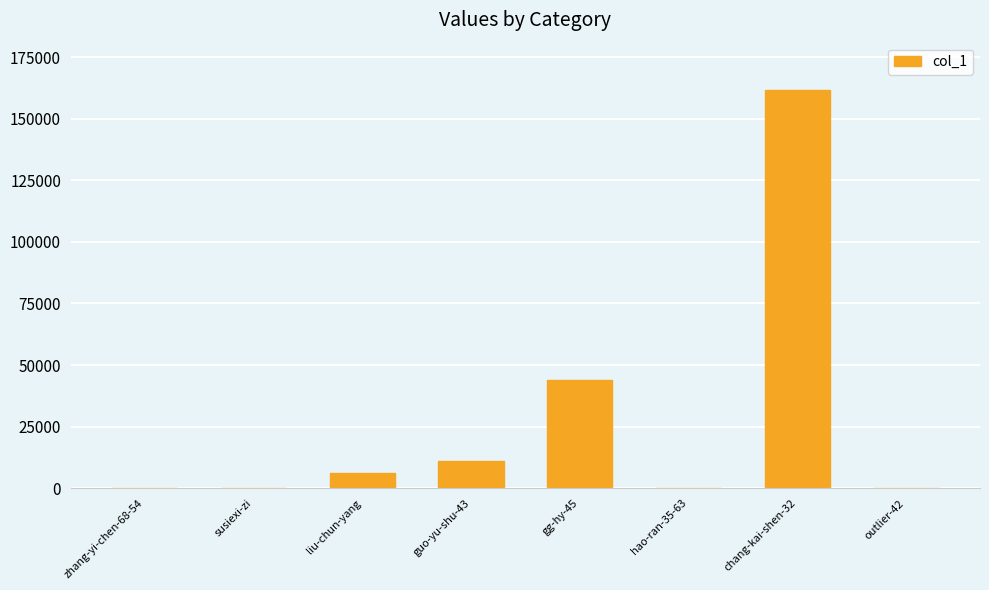

At which label is the value closest to 80744?

gg-hy-45